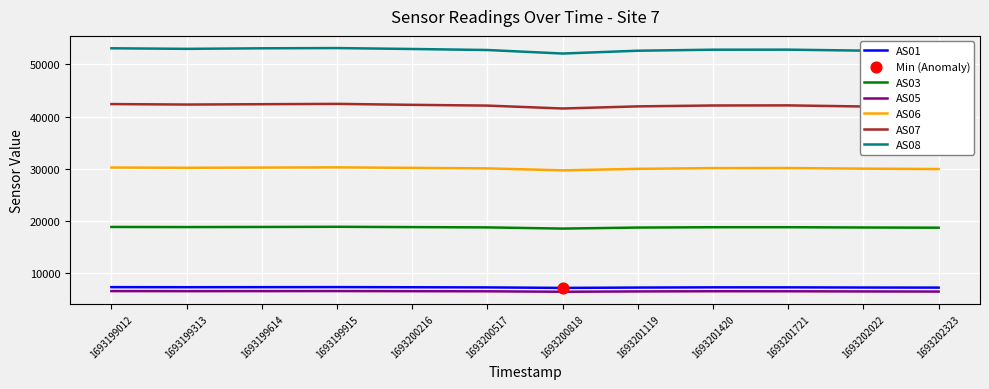

What is the total value across all series at 1693202323?

156812